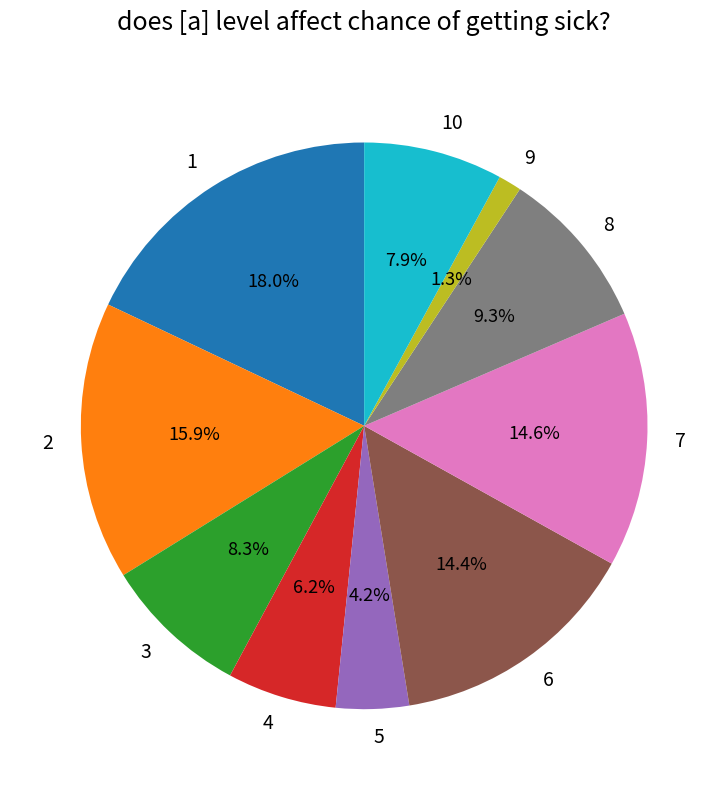

Between 10 and 7, which is larger?

7